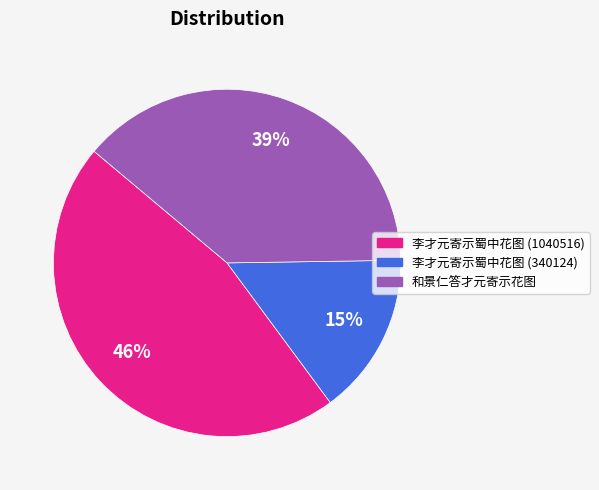

To the nearest percent, what is the combined percentage of 和景仁答才元寄示花图 and 李才元寄示蜀中花图 (1040516)?

85%